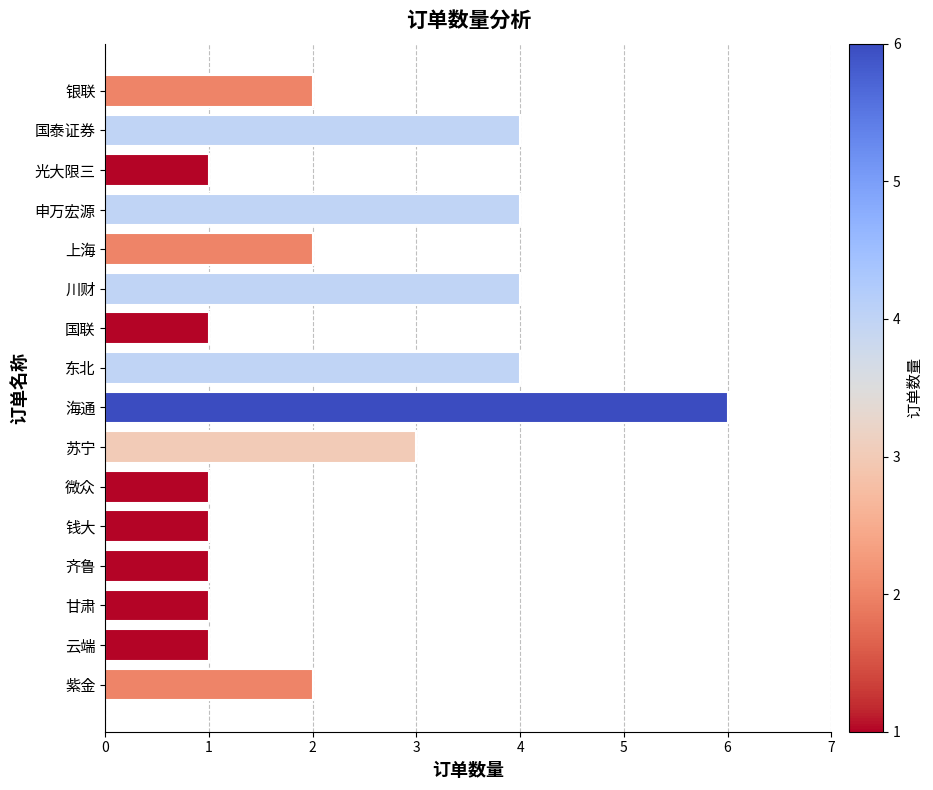

Read the value at 东北.

4